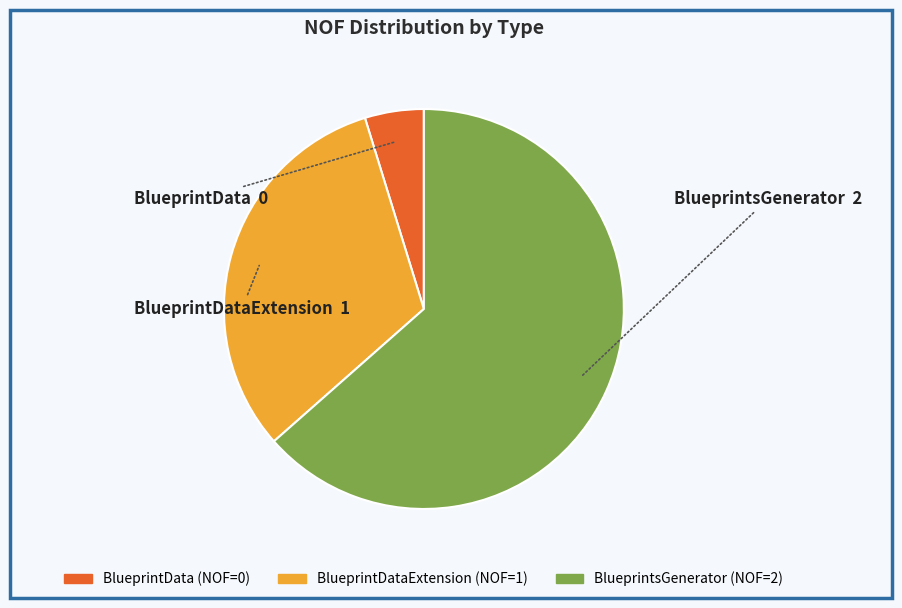

Is there any slice that represents more than half of the pie?

Yes